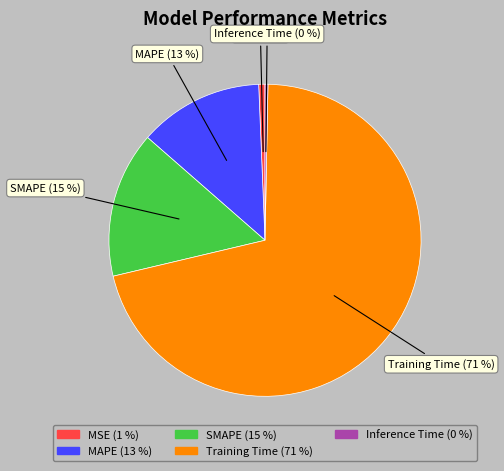

Do MSE (1 %) and Inference Time (0 %) together represent more than half of the pie?

No